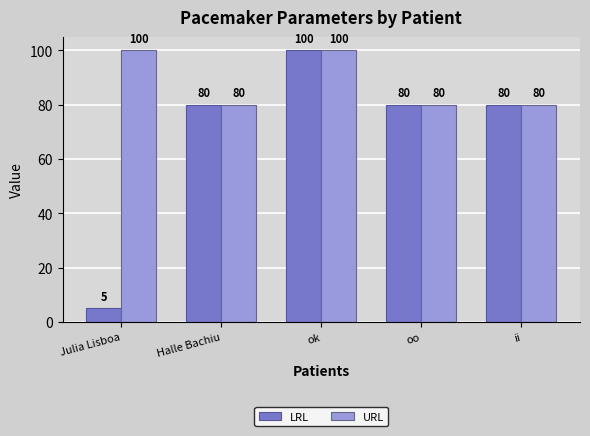

How many bars are there in each group?

2